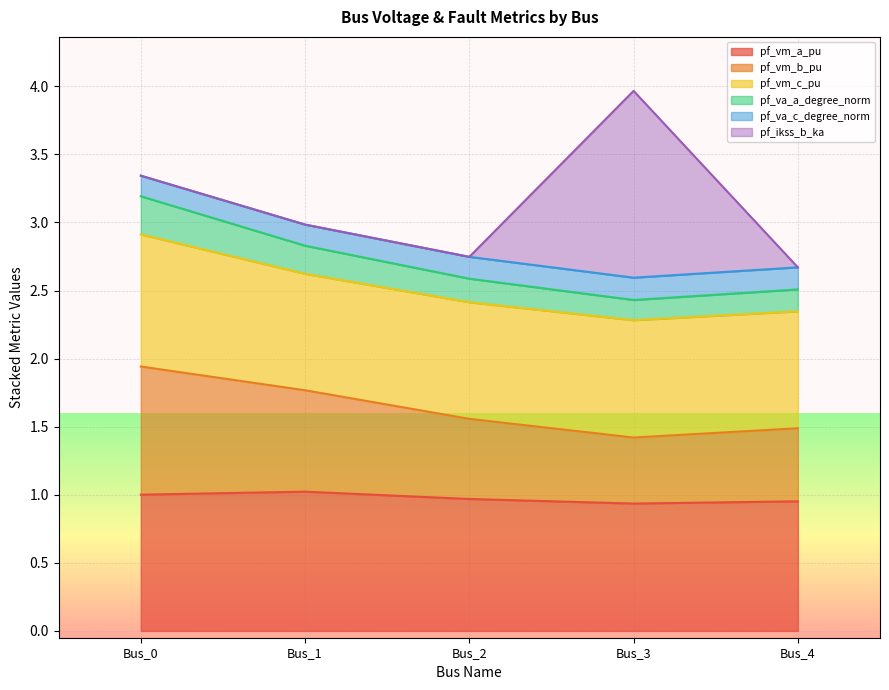

True or false: pf_vm_a_pu has a value of 0.6 at Bus_0.

False